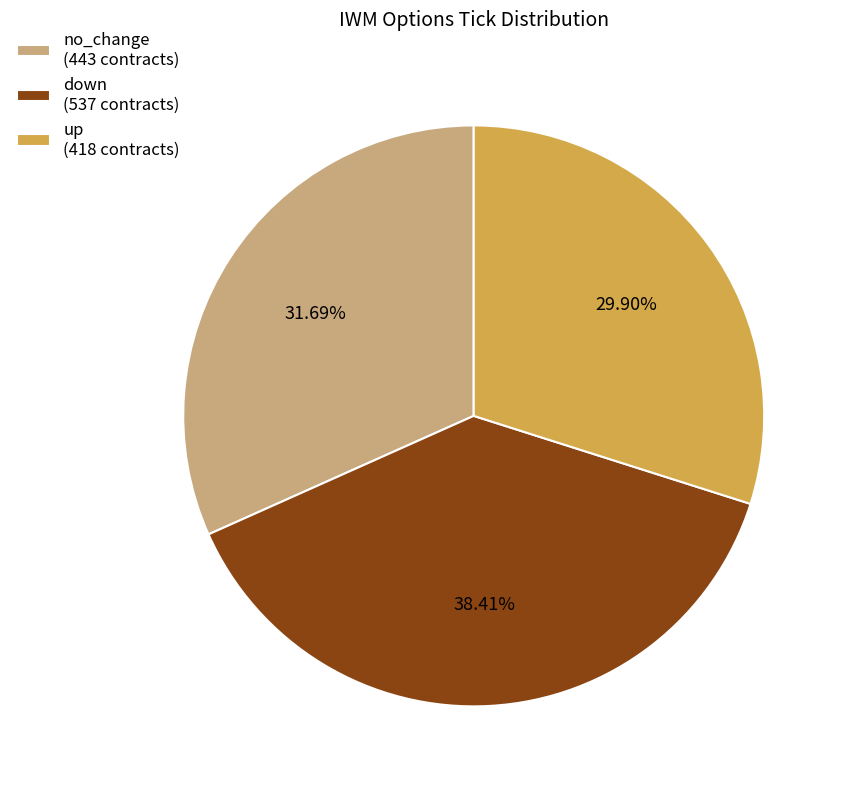

Does any single category account for the majority?

No